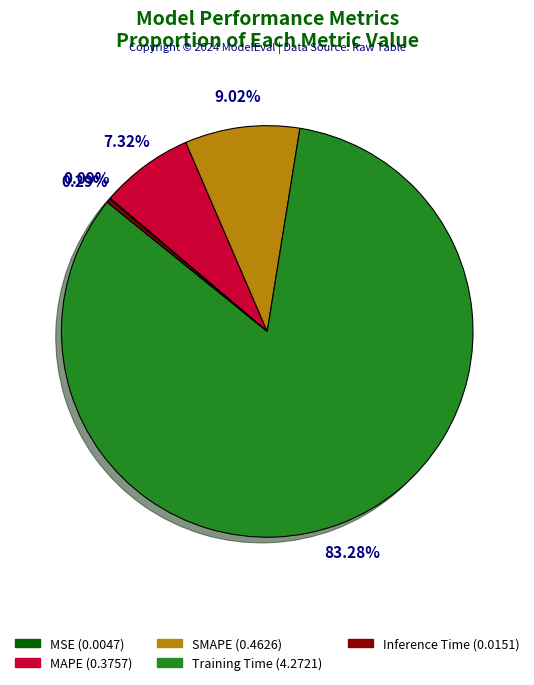

Combined, do Inference Time and Training Time account for over 50%?

Yes